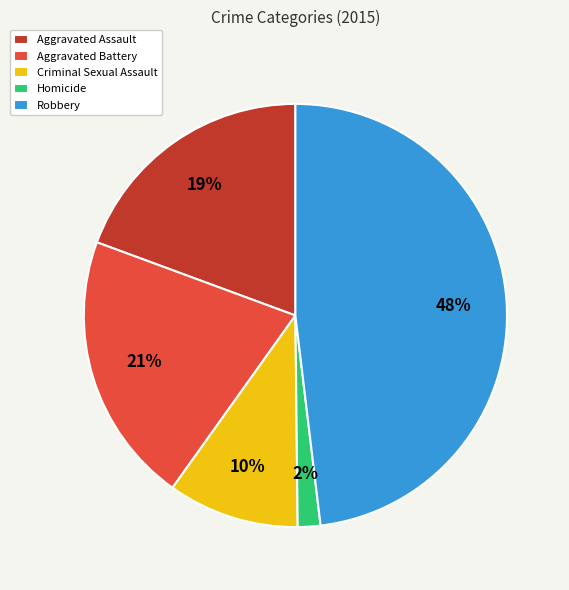

What percentage is the Criminal Sexual Assault slice, to the nearest percent?

10%